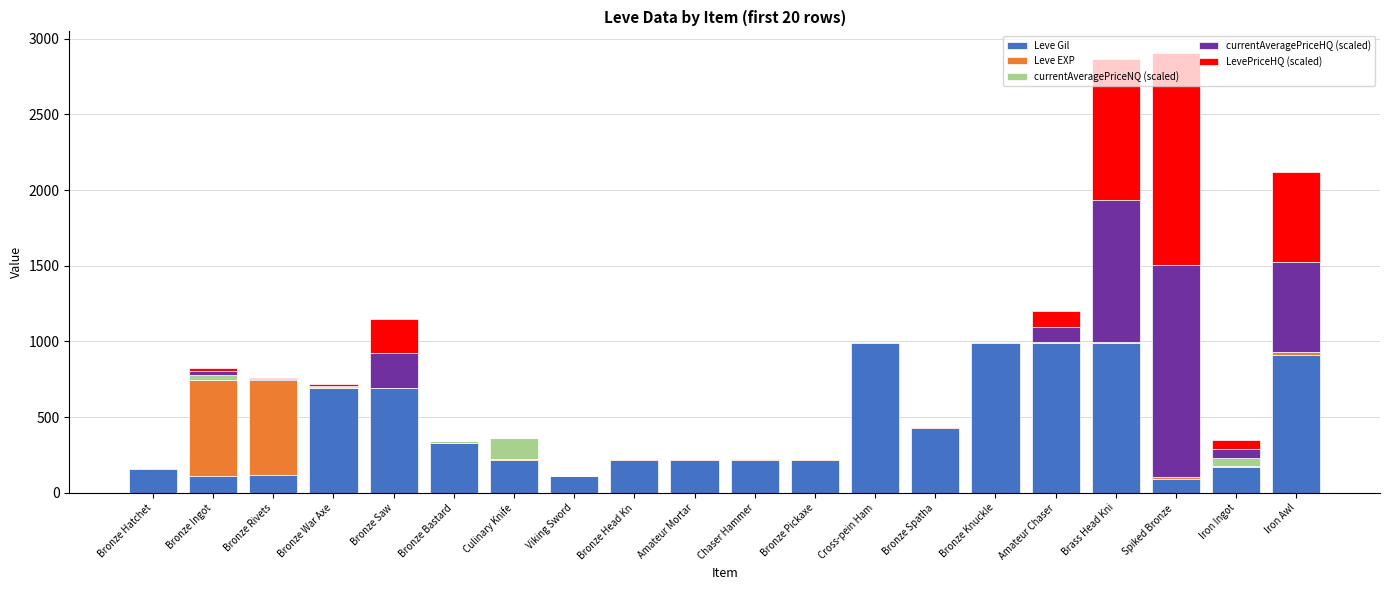

What is the value of the Leve Gil bar at the 8th from the left?

110.0